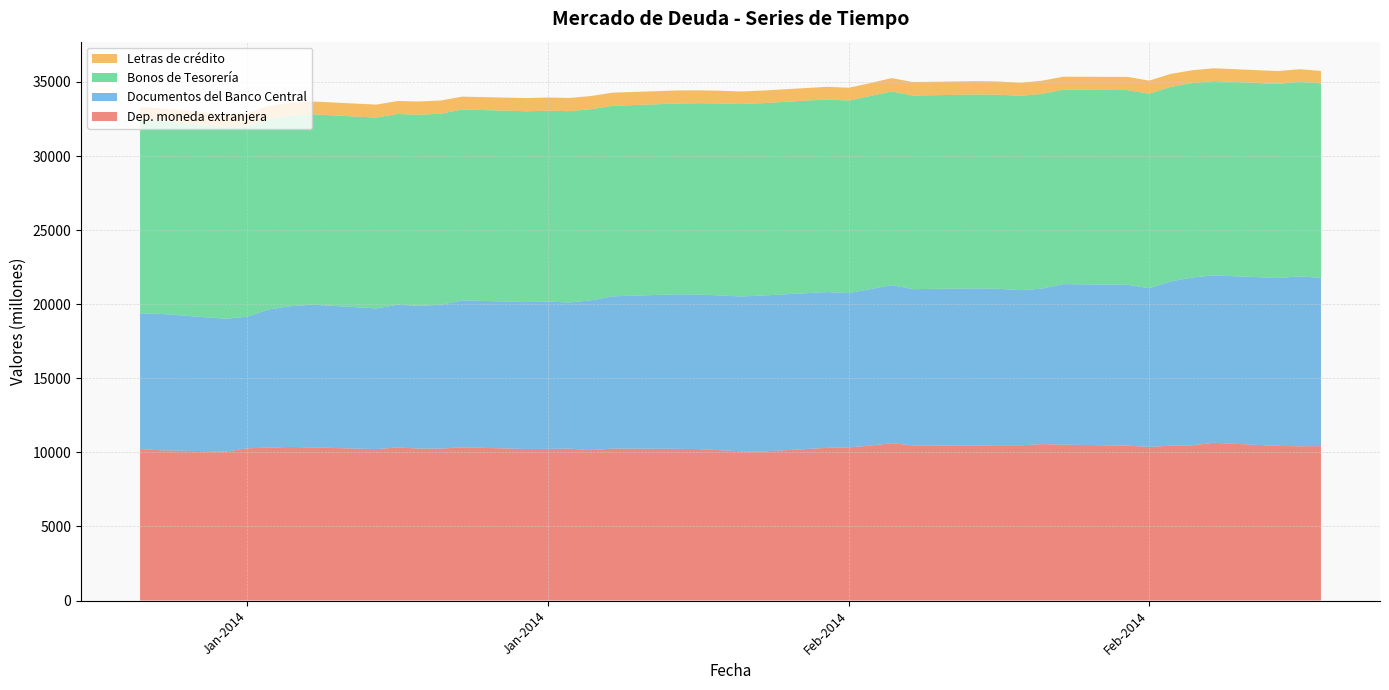

Reading left to right, extract all data points from this chart.

Dep. moneda extranjera: 02-01-2014=10224	03-01-2014=10138	06-01-2014=10057	07-01-2014=10276	08-01-2014=10323	09-01-2014=10367	10-01-2014=10333	13-01-2014=10223	14-01-2014=10328	15-01-2014=10258	16-01-2014=10254	17-01-2014=10340	20-01-2014=10230	21-01-2014=10237	22-01-2014=10257	23-01-2014=10145	24-01-2014=10258	27-01-2014=10240	28-01-2014=10224	29-01-2014=10147	30-01-2014=10074	31-01-2014=10061	03-02-2014=10305	04-02-2014=10331	05-02-2014=10459	06-02-2014=10619	07-02-2014=10473	10-02-2014=10453	11-02-2014=10481	12-02-2014=10477	13-02-2014=10558	14-02-2014=10522	17-02-2014=10455	18-02-2014=10366	19-02-2014=10453	20-02-2014=10478	21-02-2014=10646	24-02-2014=10440	25-02-2014=10409	26-02-2014=10424
Documentos del Banco Central: 02-01-2014=9164	03-01-2014=9205	06-01-2014=8961	07-01-2014=8885	08-01-2014=9328	09-01-2014=9497	10-01-2014=9638	13-01-2014=9495	14-01-2014=9635	15-01-2014=9635	16-01-2014=9709	17-01-2014=9920	20-01-2014=9916	21-01-2014=9943	22-01-2014=9859	23-01-2014=10120	24-01-2014=10273	27-01-2014=10430	28-01-2014=10426	29-01-2014=10445	30-01-2014=10449	31-01-2014=10526	03-02-2014=10514	04-02-2014=10415	05-02-2014=10555	06-02-2014=10672	07-02-2014=10546	10-02-2014=10615	11-02-2014=10559	12-02-2014=10471	13-02-2014=10494	14-02-2014=10834	17-02-2014=10853	18-02-2014=10713	19-02-2014=11083	20-02-2014=11323	21-02-2014=11301	24-02-2014=11329	25-02-2014=11467	26-02-2014=11361
Bonos de Tesorería: 02-01-2014=13042	03-01-2014=13035	06-01-2014=12924	07-01-2014=12868	08-01-2014=12852	09-01-2014=12861	10-01-2014=12852	13-01-2014=12875	14-01-2014=12877	15-01-2014=12893	16-01-2014=12895	17-01-2014=12886	20-01-2014=12875	21-01-2014=12879	22-01-2014=12914	23-01-2014=12896	24-01-2014=12857	27-01-2014=12873	28-01-2014=12919	29-01-2014=12957	30-01-2014=12988	31-01-2014=12985	03-02-2014=13004	04-02-2014=12997	05-02-2014=13038	06-02-2014=13063	07-02-2014=13064	10-02-2014=13088	11-02-2014=13100	12-02-2014=13114	13-02-2014=13144	14-02-2014=13129	17-02-2014=13143	18-02-2014=13123	19-02-2014=13135	20-02-2014=13126	21-02-2014=13116	24-02-2014=13100	25-02-2014=13136	26-02-2014=13122
Letras de crédito: 02-01-2014=874	03-01-2014=836	06-01-2014=868	07-01-2014=865	08-01-2014=881	09-01-2014=861	10-01-2014=861	13-01-2014=880	14-01-2014=875	15-01-2014=897	16-01-2014=891	17-01-2014=864	20-01-2014=893	21-01-2014=892	22-01-2014=891	23-01-2014=889	24-01-2014=889	27-01-2014=884	28-01-2014=866	29-01-2014=861	30-01-2014=846	31-01-2014=848	03-02-2014=851	04-02-2014=868	05-02-2014=866	06-02-2014=906	07-02-2014=912	10-02-2014=900	11-02-2014=891	12-02-2014=883	13-02-2014=888	14-02-2014=871	17-02-2014=889	18-02-2014=889	19-02-2014=871	20-02-2014=863	21-02-2014=861	24-02-2014=868	25-02-2014=849	26-02-2014=838